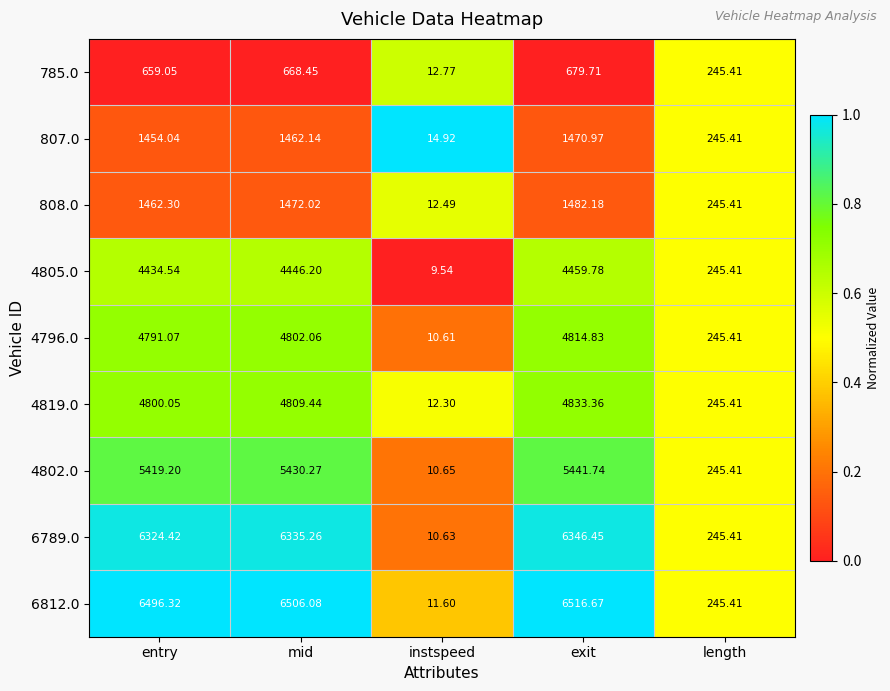

Which series changed the most between entry and exit?

4819.0